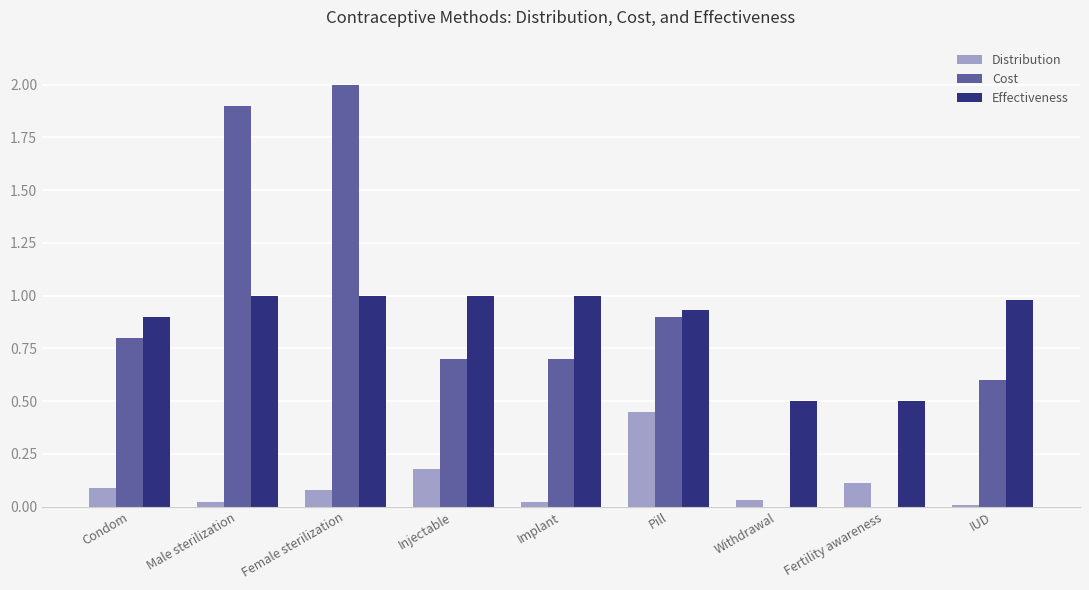

At which category is the sum across all series the highest?

Female sterilization